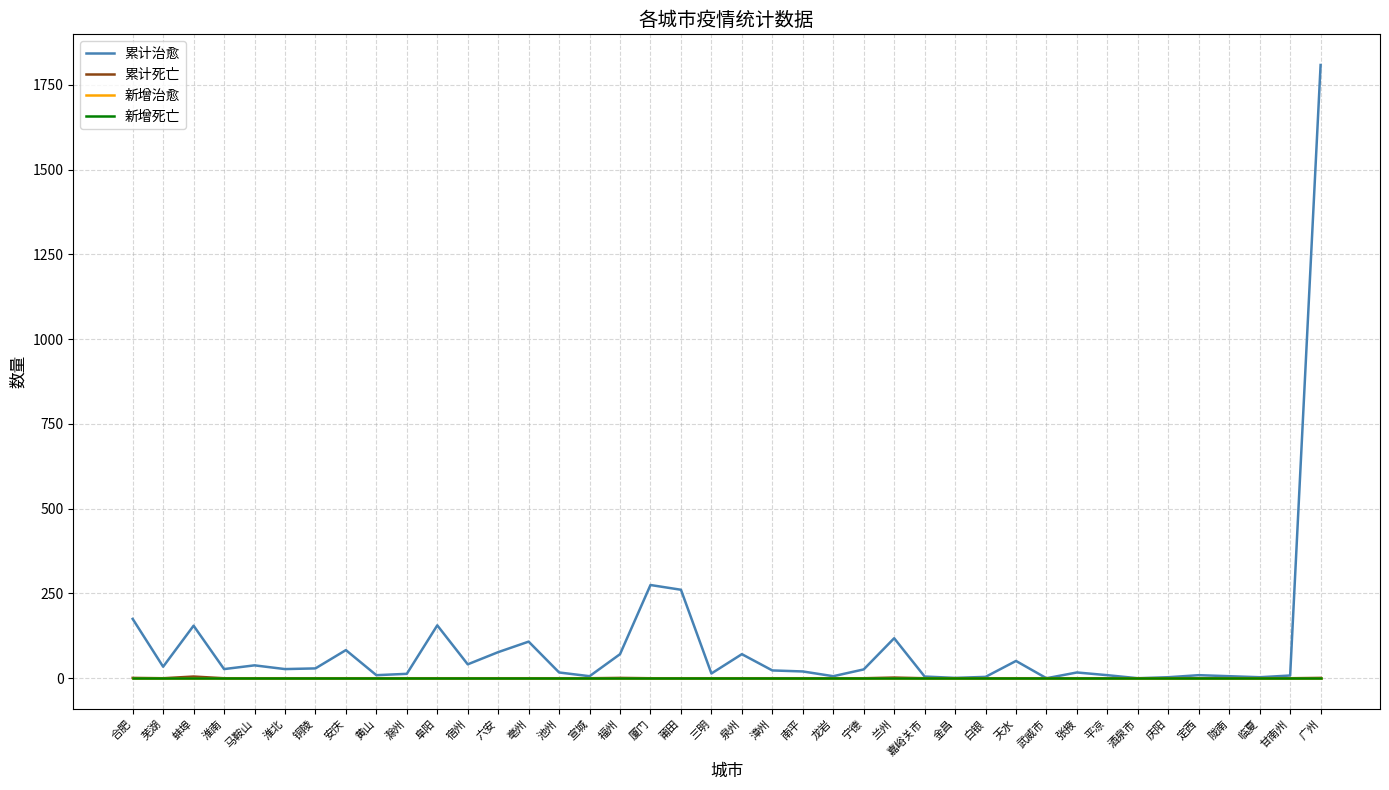

What is the label of the 16th point from the left?

宣城